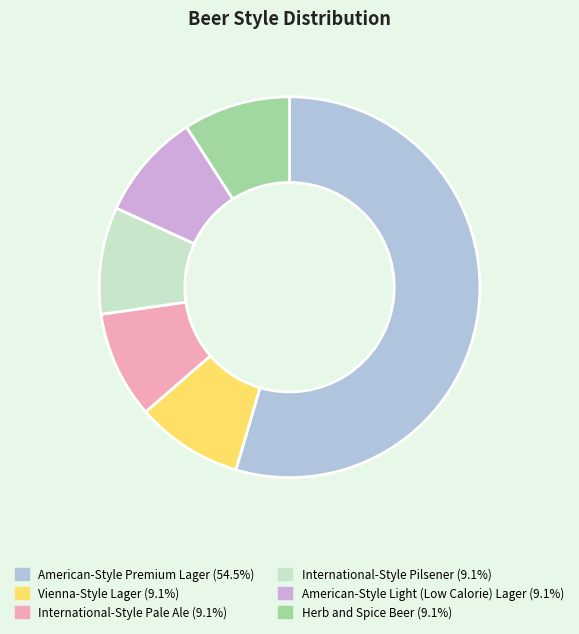

True or false: Vienna-Style Lager accounts for 2% of the total.

False